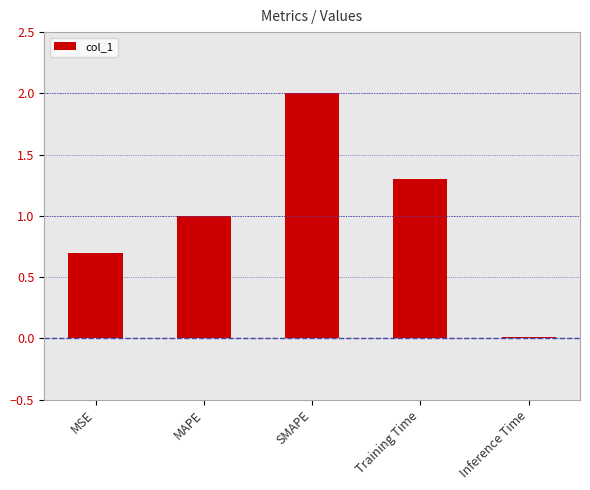

What is the change in value from MSE to MAPE?

+0.3